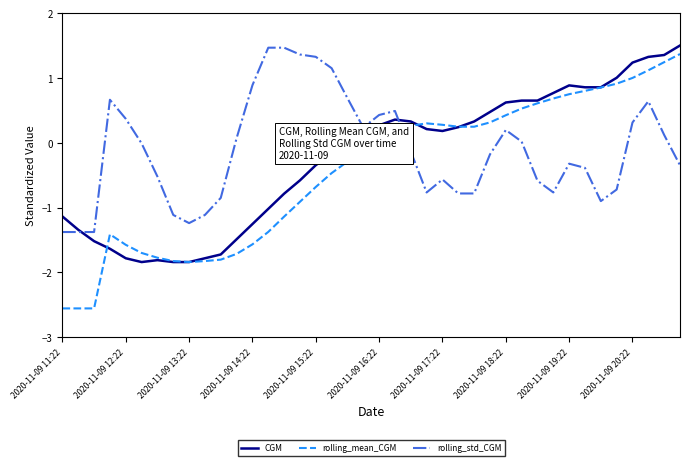

What is the minimum value shown in the chart?

-2.6